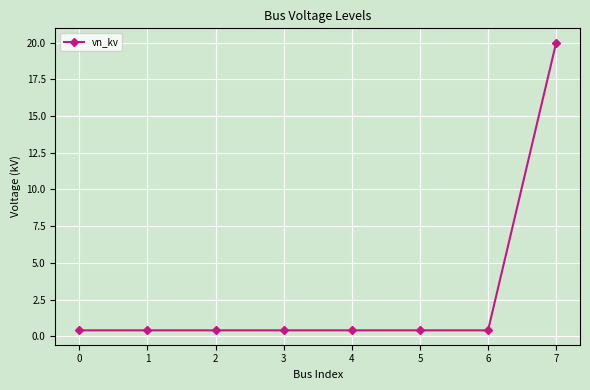

How many lines are shown in the chart?

1